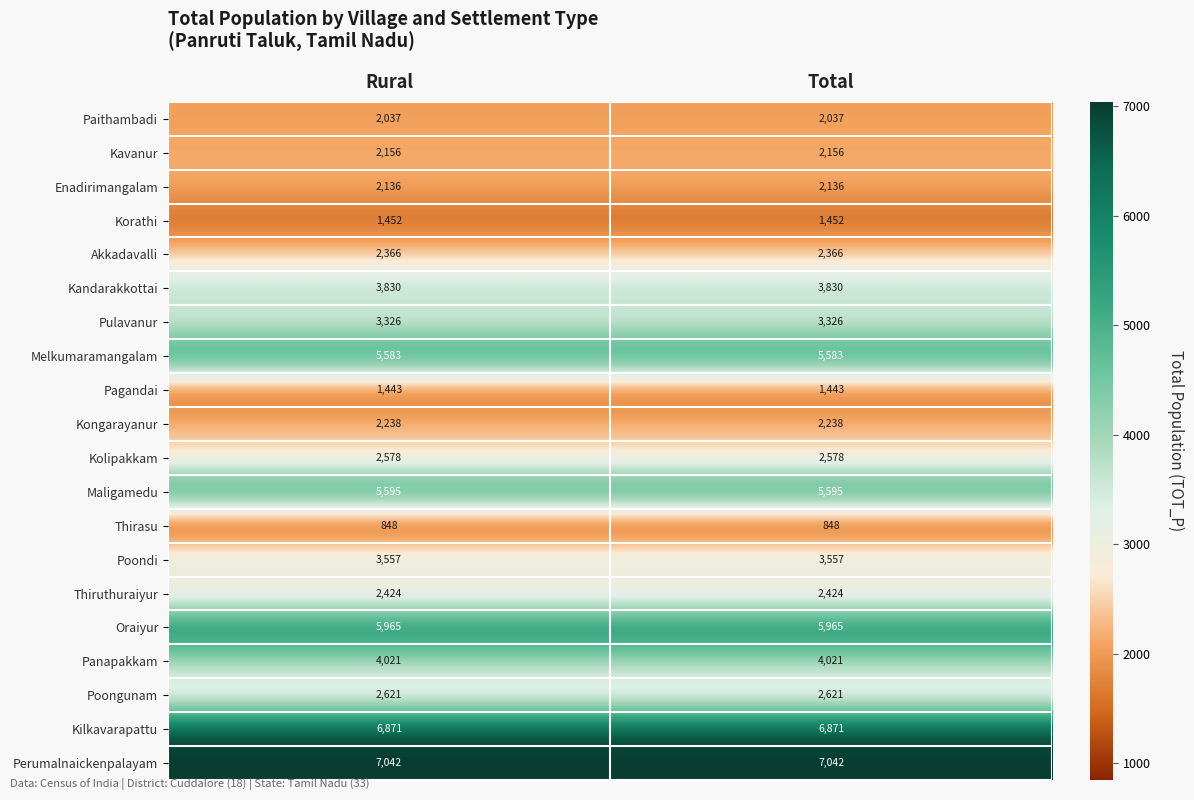

What is the smallest value displayed?

848